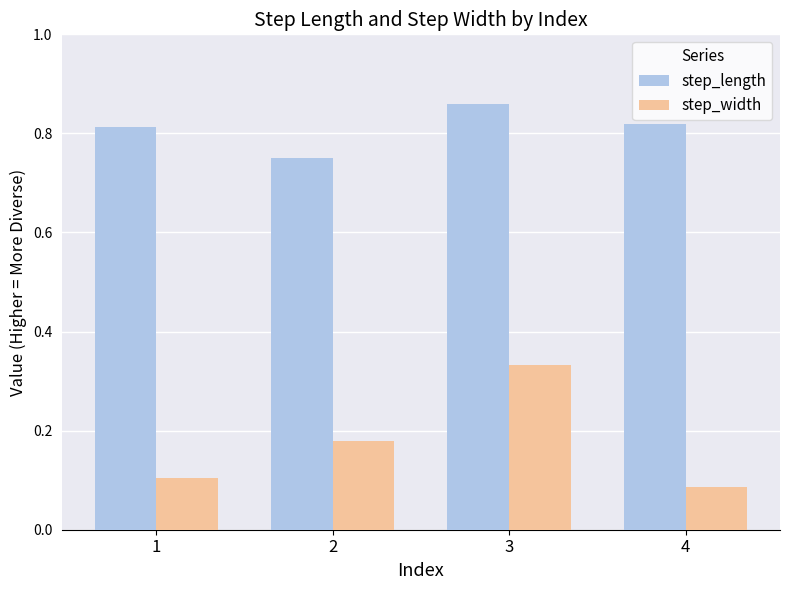

Count the step_length values in the range 0 to 1.

4